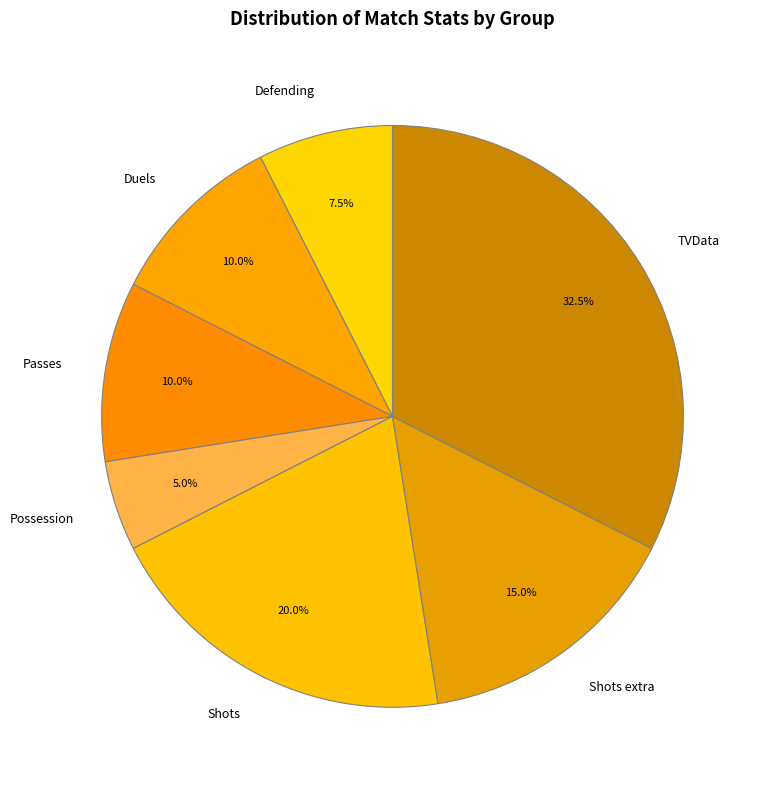

How many segments does this pie chart have?

7